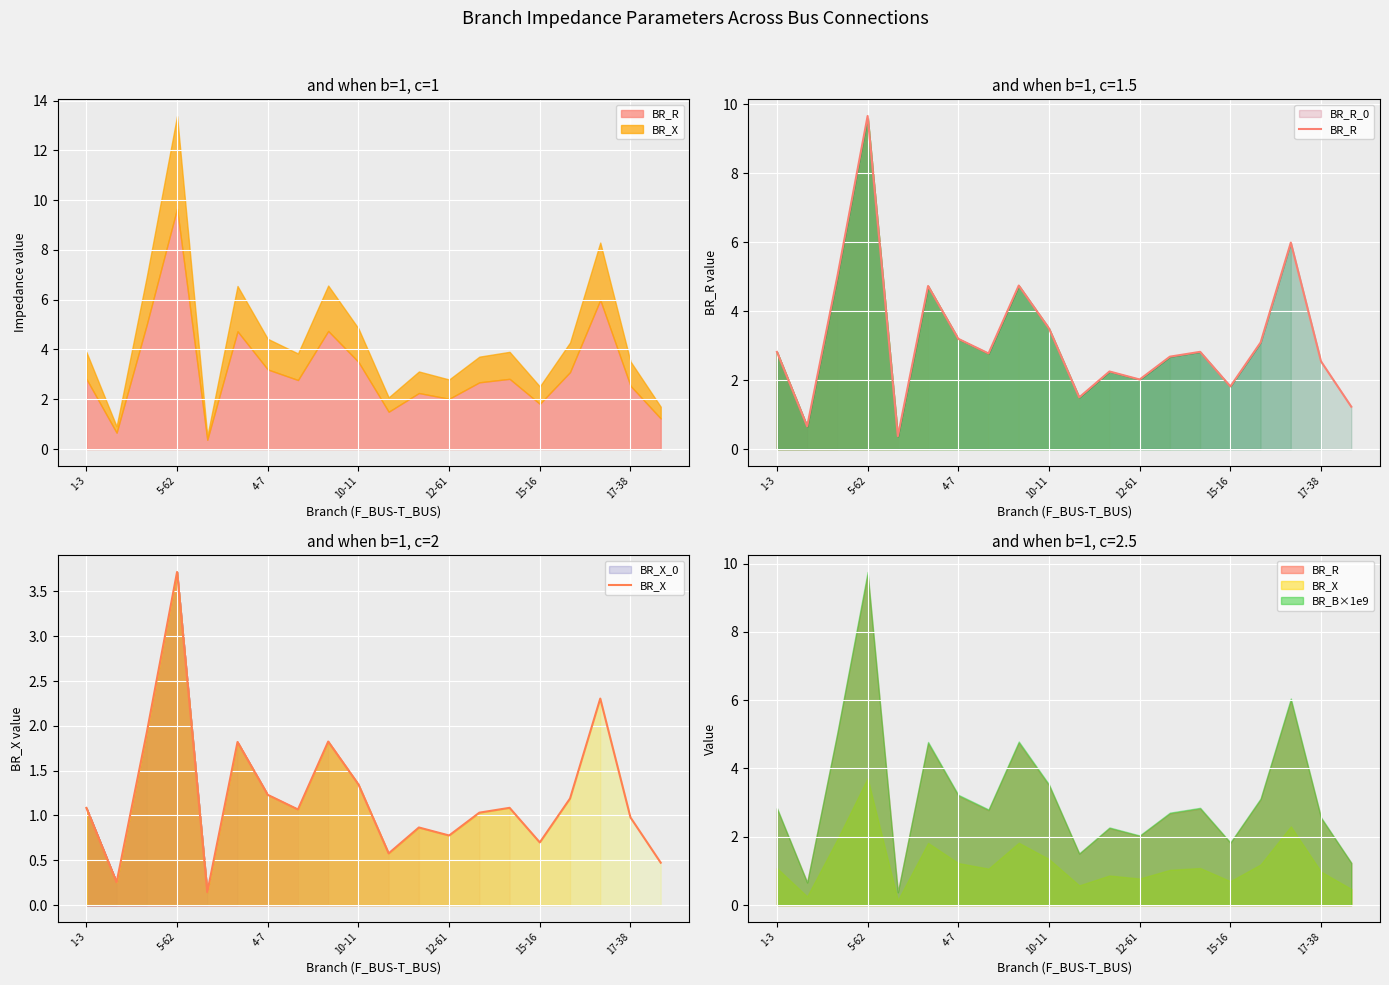

True or false: BR_R and BR_X cross at least once.

False